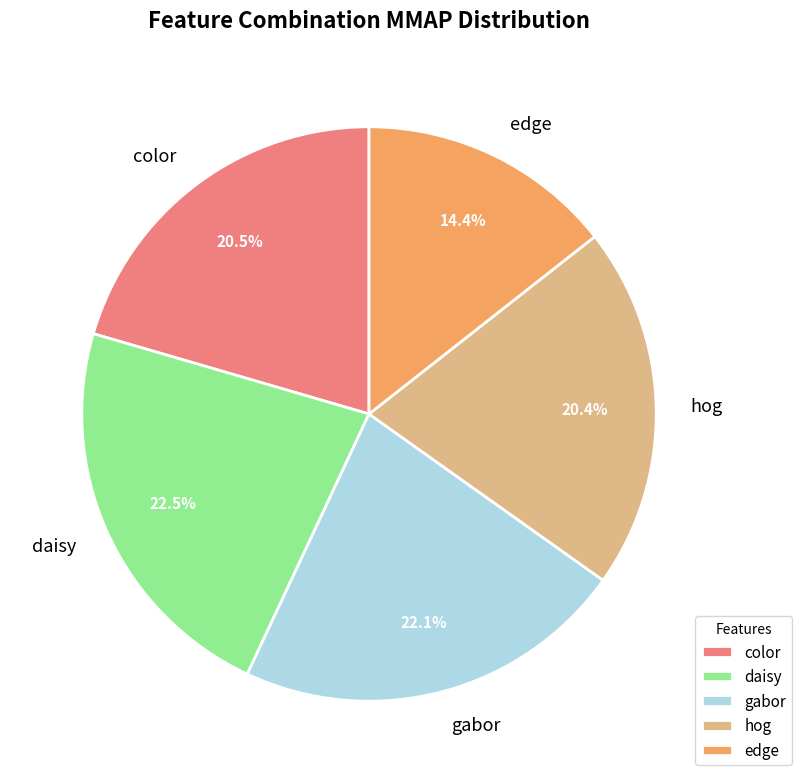

Is there a majority slice in this chart?

No